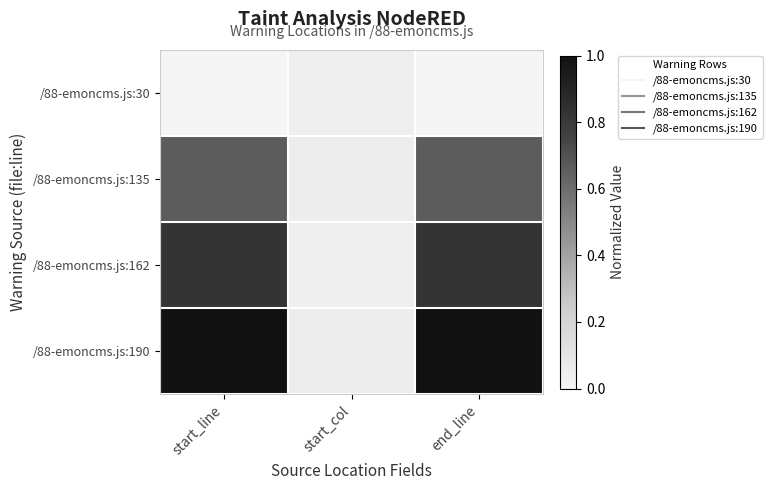

Which series has the largest total across all categories?

/88-emoncms.js:190